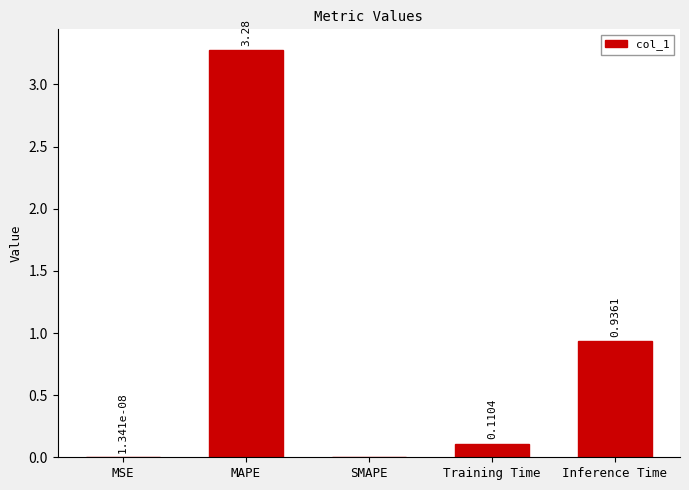

Where is the data nearest to the value 1?

Inference Time